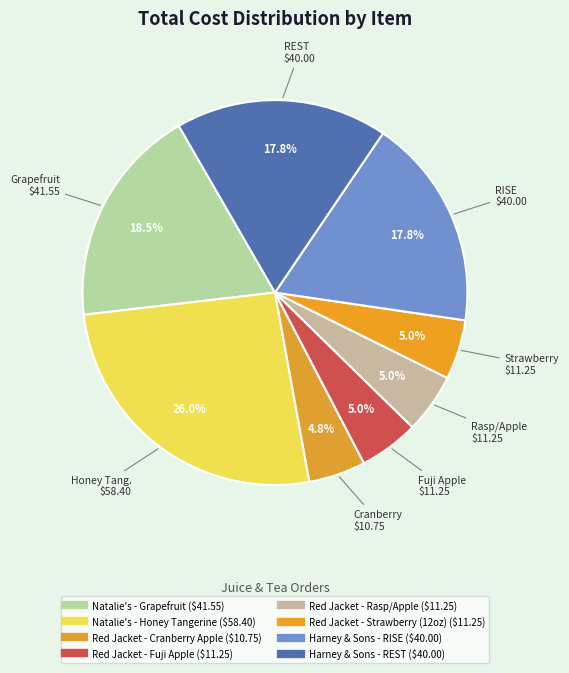

Count the number of slices in the pie.

8